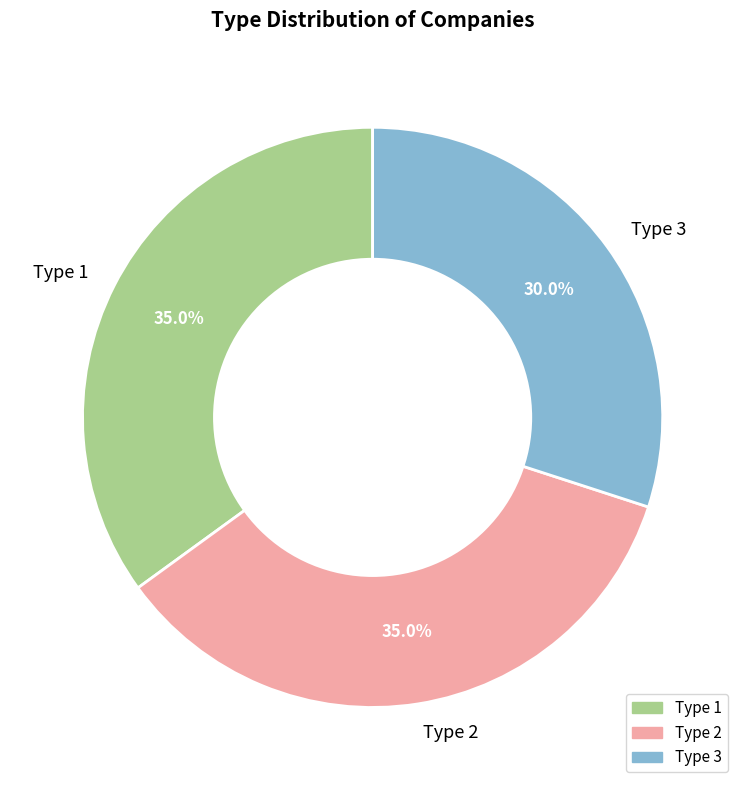

Count the number of slices in the pie.

3